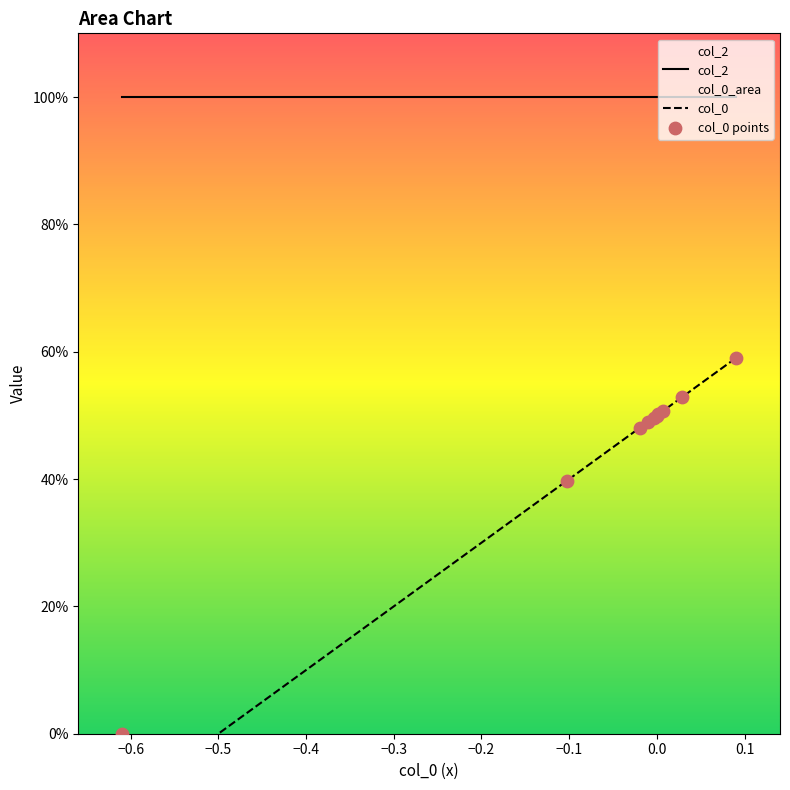

Which series has the largest total across all categories?

col_2